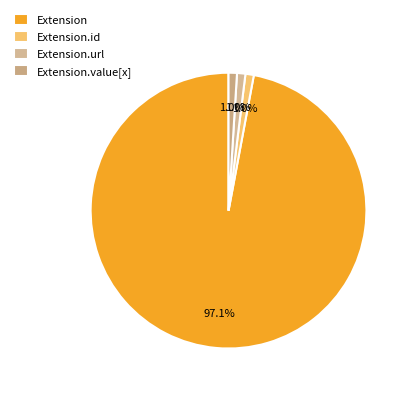

To the nearest percent, what is the difference between the largest and smallest slice percentages?

96%